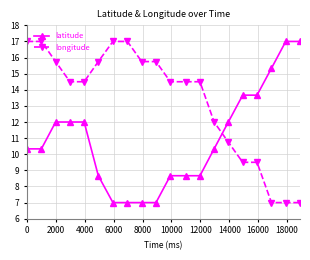

List the series in order of their overall mean, highest first.

longitude, latitude